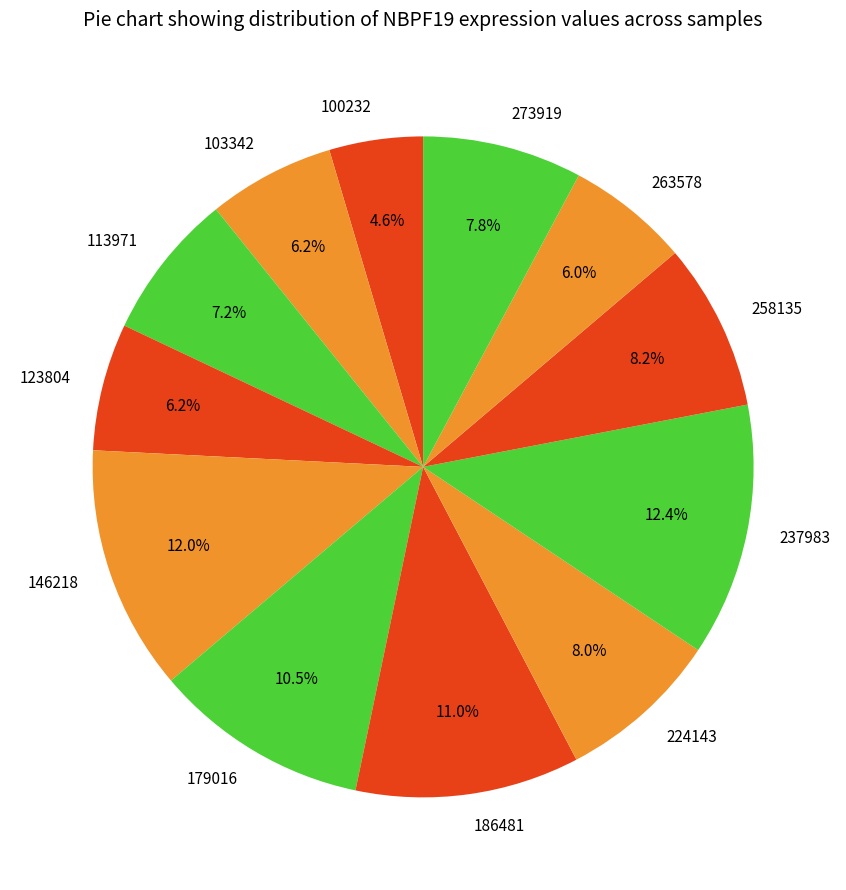

Combined, what portion of the pie is 263578 and 113971?

13.2%